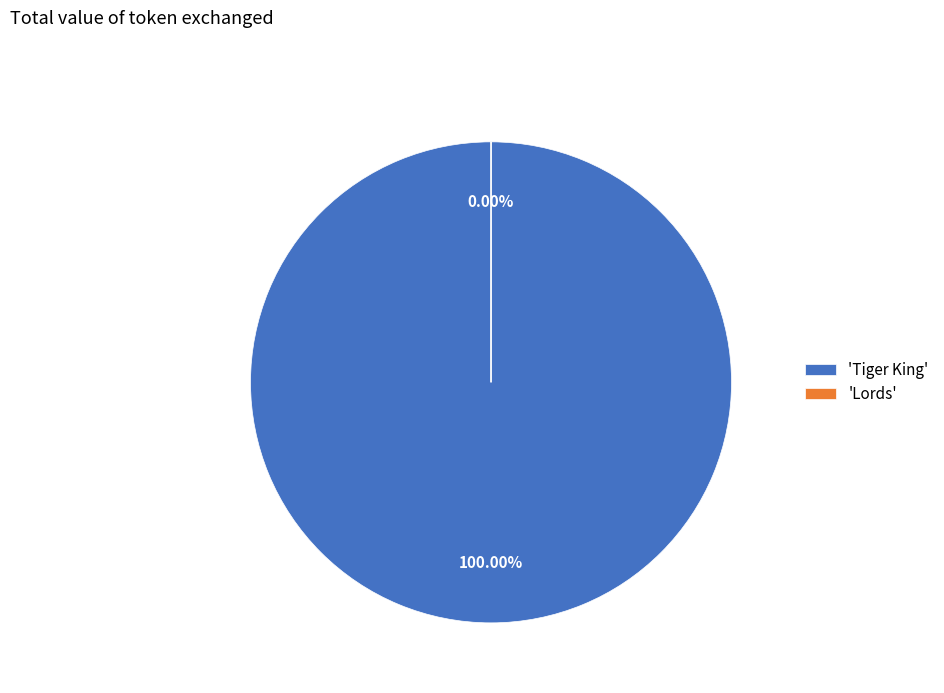

Between Lords and Tiger King, which is larger?

Tiger King